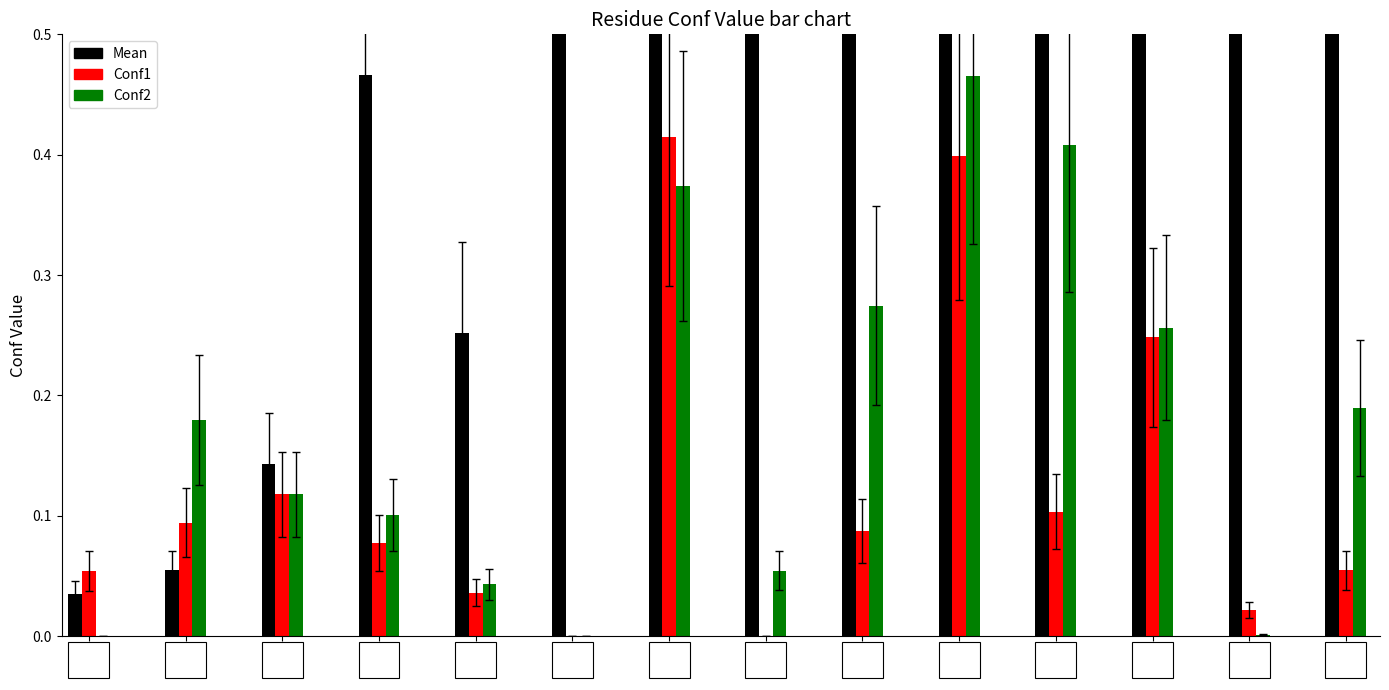

True or false: Conf2 has a value of 0.1 at 41.

True